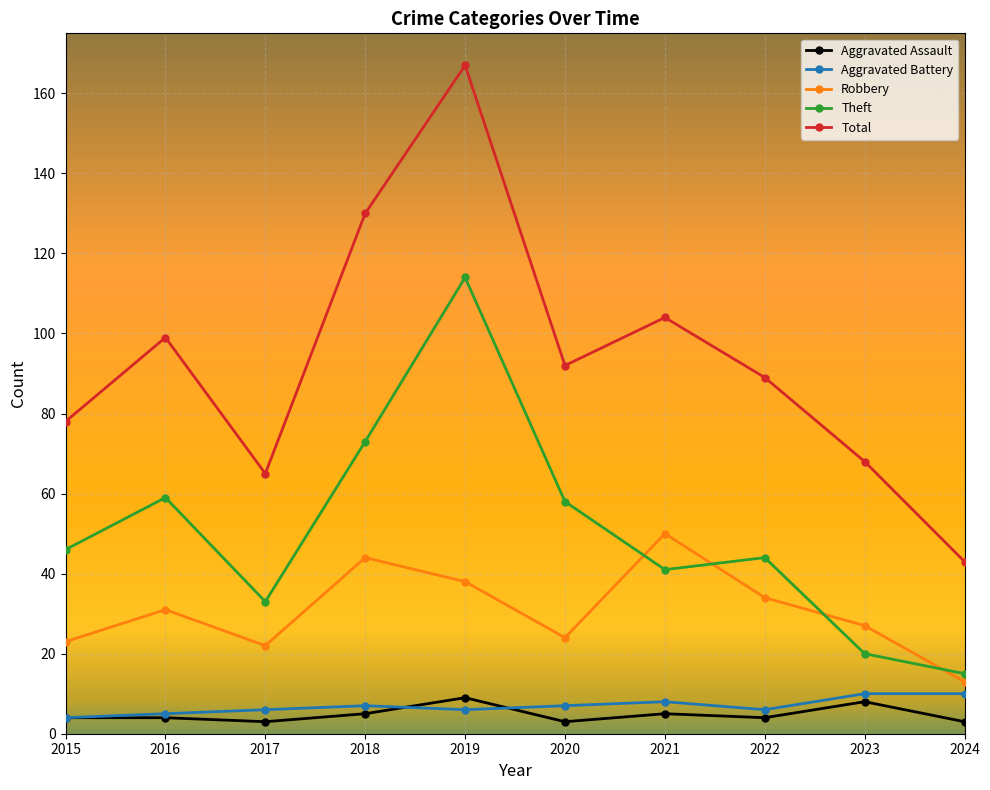

What is the difference between the maximum and second lowest values in the Robbery series?

28